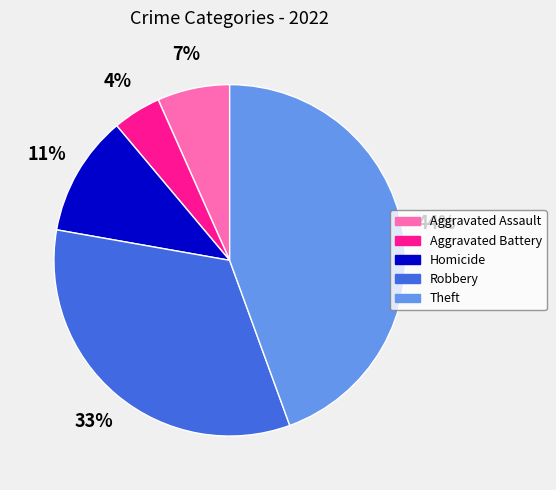

What percentage is the Aggravated Battery slice, to the nearest percent?

4%